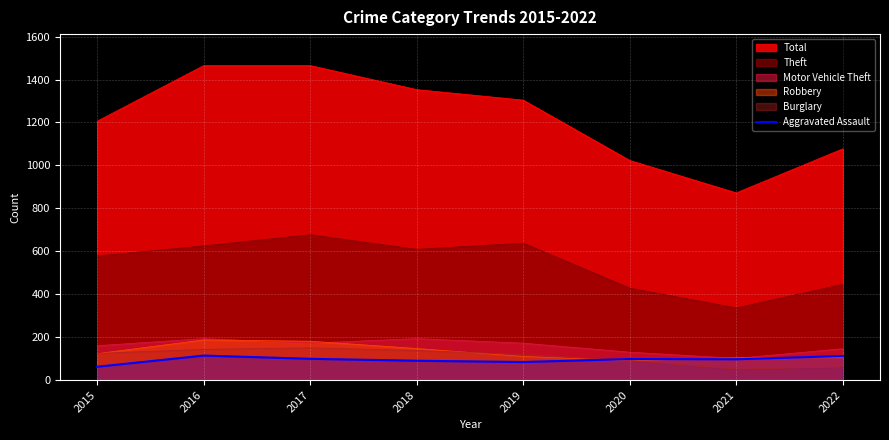

Which series has the largest total across all categories?

Total